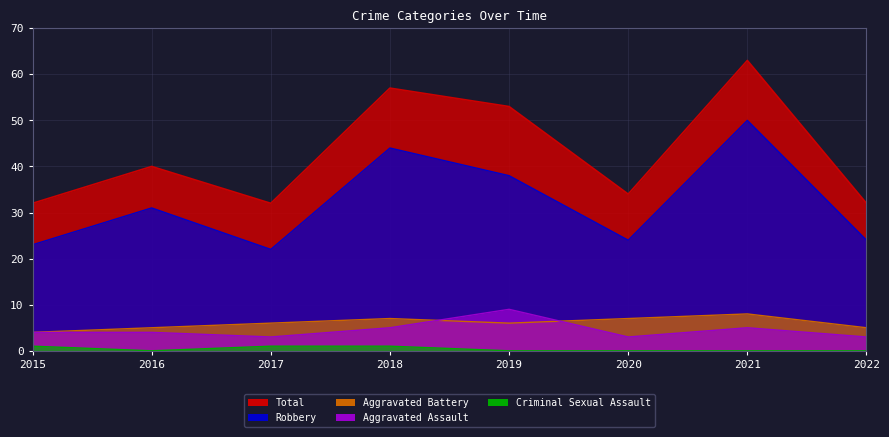

Reading left to right, extract all data points from this chart.

Aggravated Assault: 2015=4	2016=4	2017=3	2018=5	2019=9	2020=3	2021=5	2022=3
Aggravated Battery: 2015=4	2016=5	2017=6	2018=7	2019=6	2020=7	2021=8	2022=5
Criminal Sexual Assault: 2015=1	2016=0	2017=1	2018=1	2019=0	2020=0	2021=0	2022=0
Robbery: 2015=23	2016=31	2017=22	2018=44	2019=38	2020=24	2021=50	2022=24
Total: 2015=32	2016=40	2017=32	2018=57	2019=53	2020=34	2021=63	2022=32